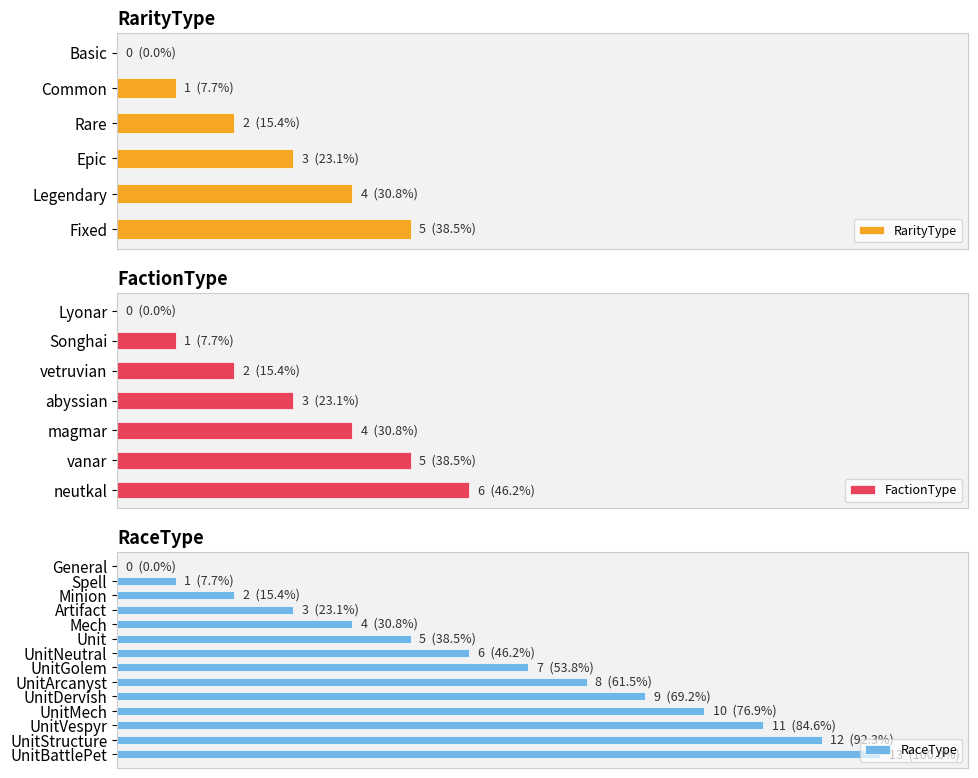

Where is the data nearest to the value 6?

neutkal